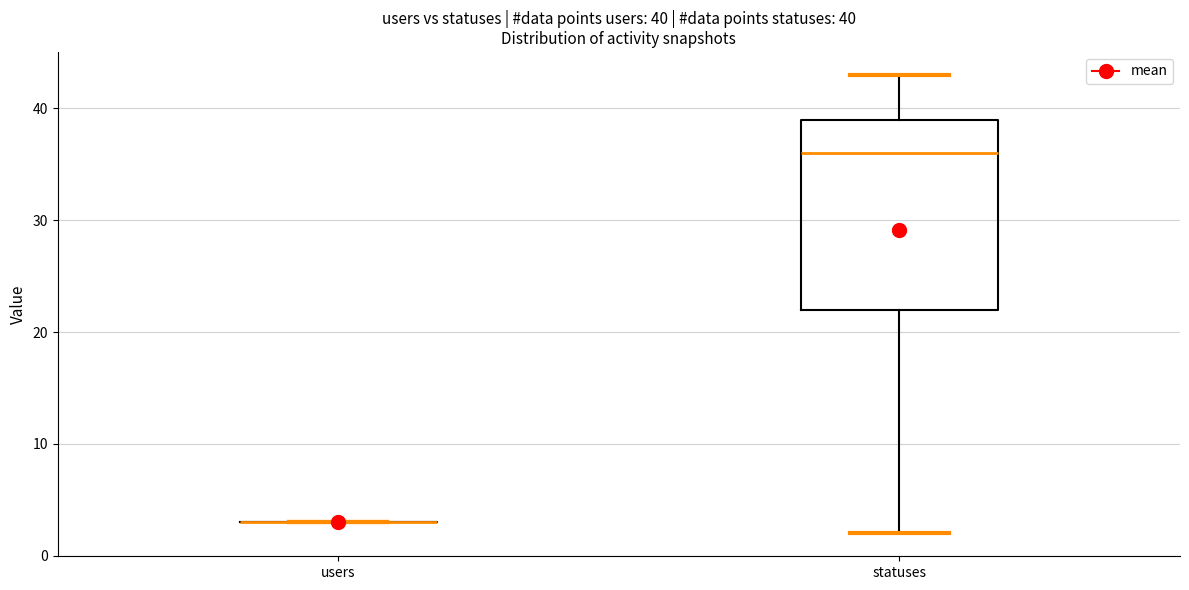

Which box is the tallest, from its lower edge to its upper edge?

statuses